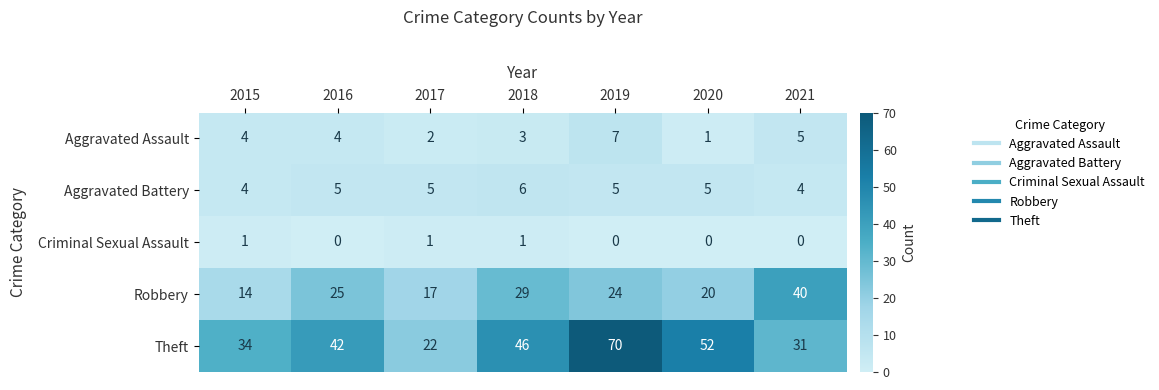

Where does the Robbery series first go above 24?

2016